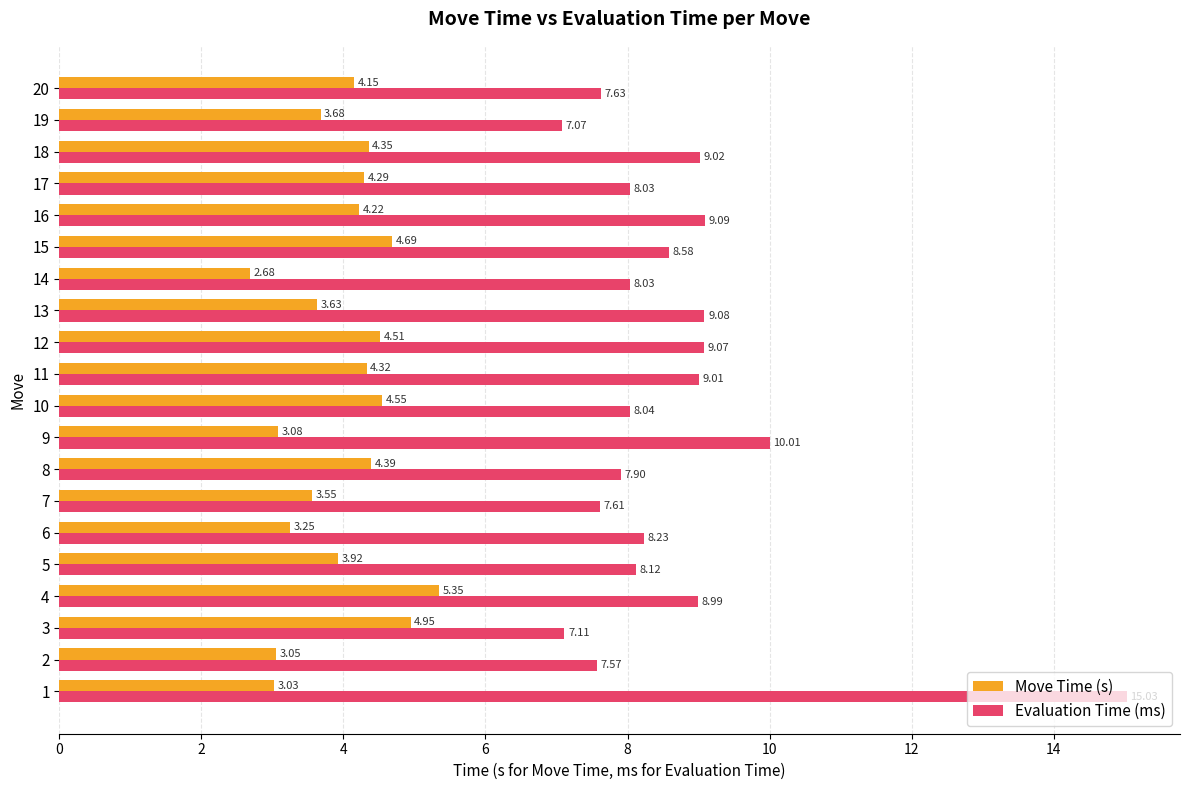

Is it true that Move Time (s) equals 1.6 at 18?

False